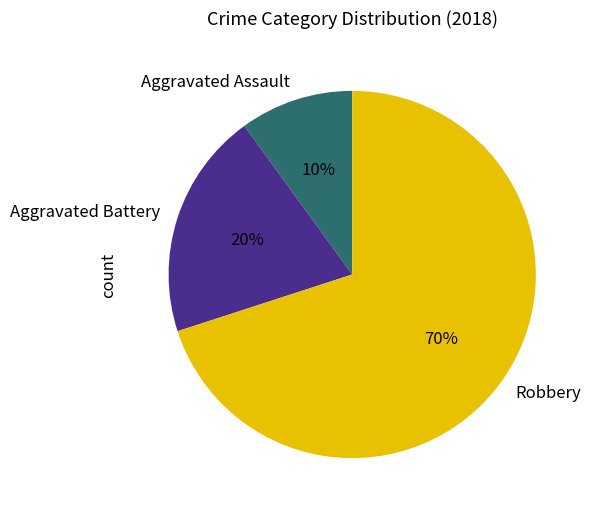

To the nearest percent, what is the difference between the Aggravated Assault and Aggravated Battery slice percentages?

10%